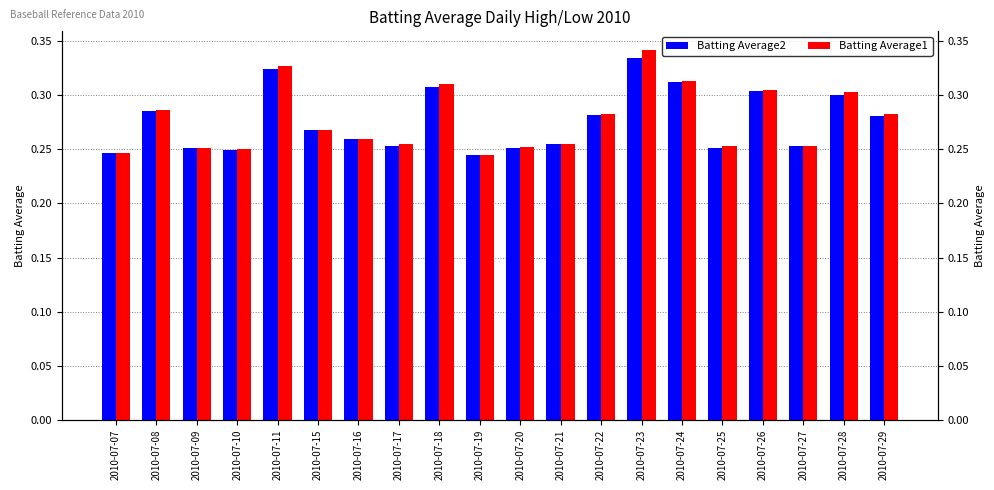

Count the Batting Average2 values in the range 0 to 1.

20